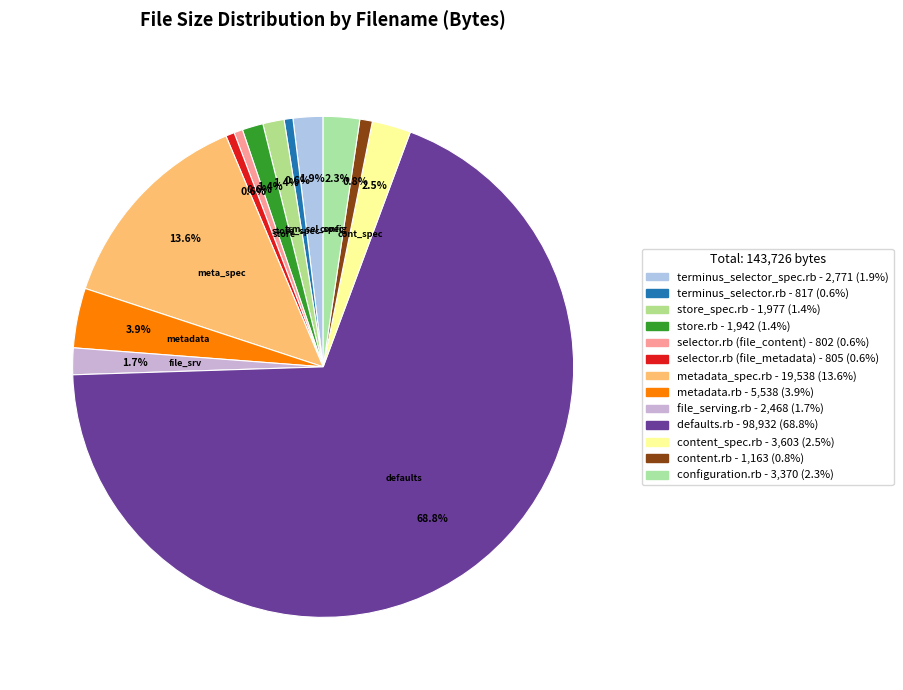

What is the change in value from store_spec.rb to metadata_spec.rb?

+17561